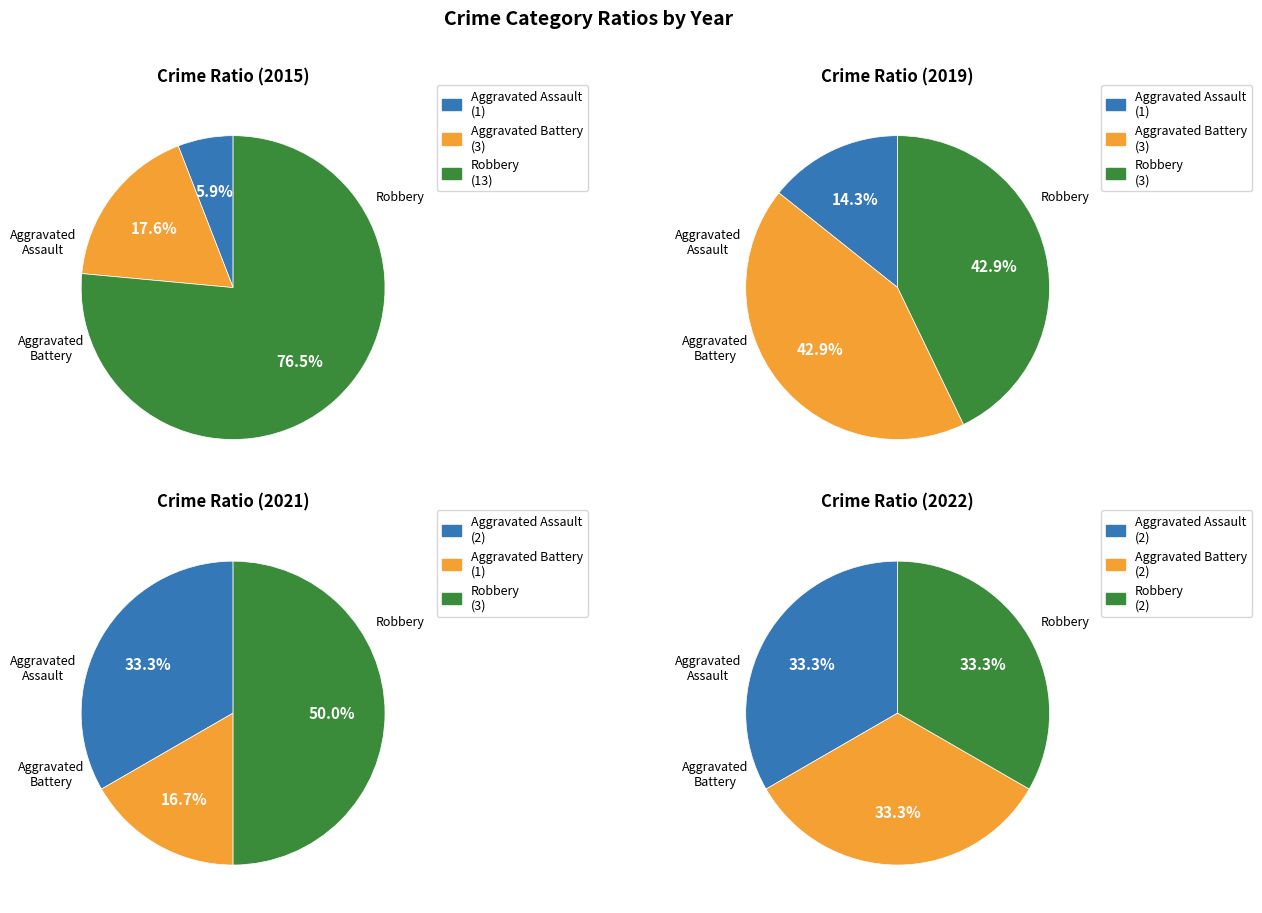

Is the sum of 3 and 5 greater than half?

No